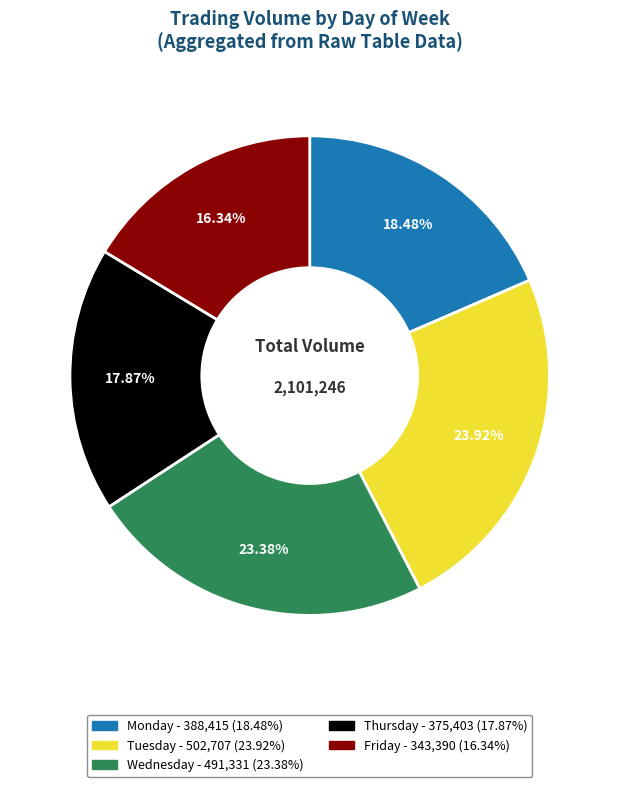

Does any single category account for the majority?

No